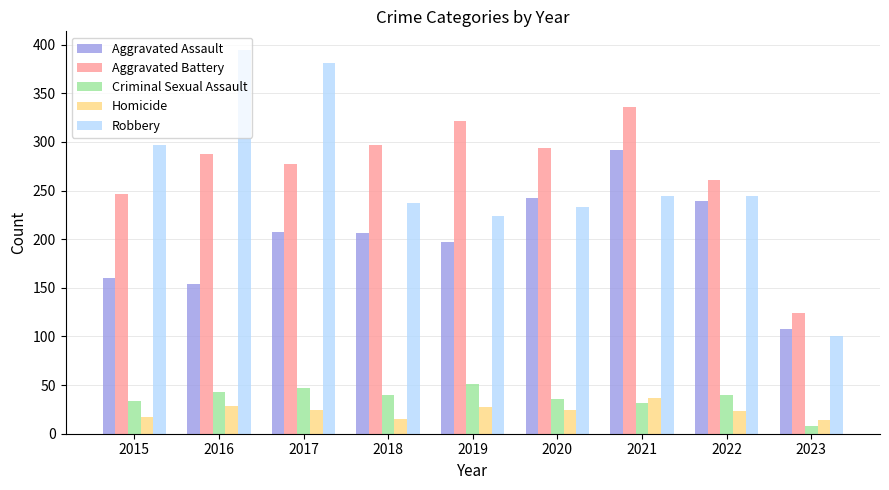

What is the difference between the highest and lowest values at 2020?

270